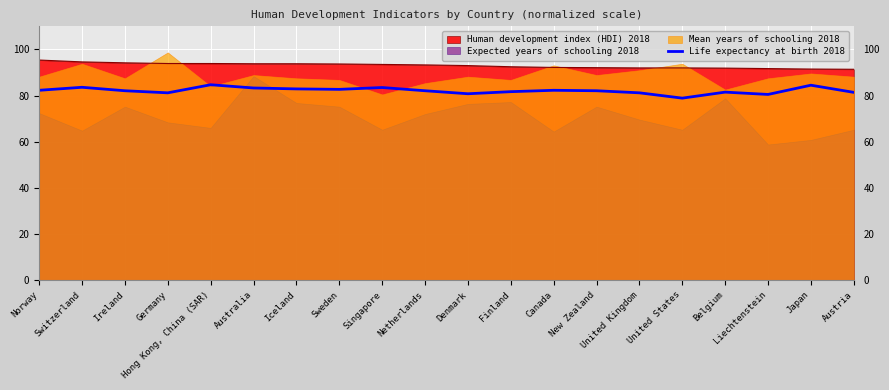

How many values are below 82?

8